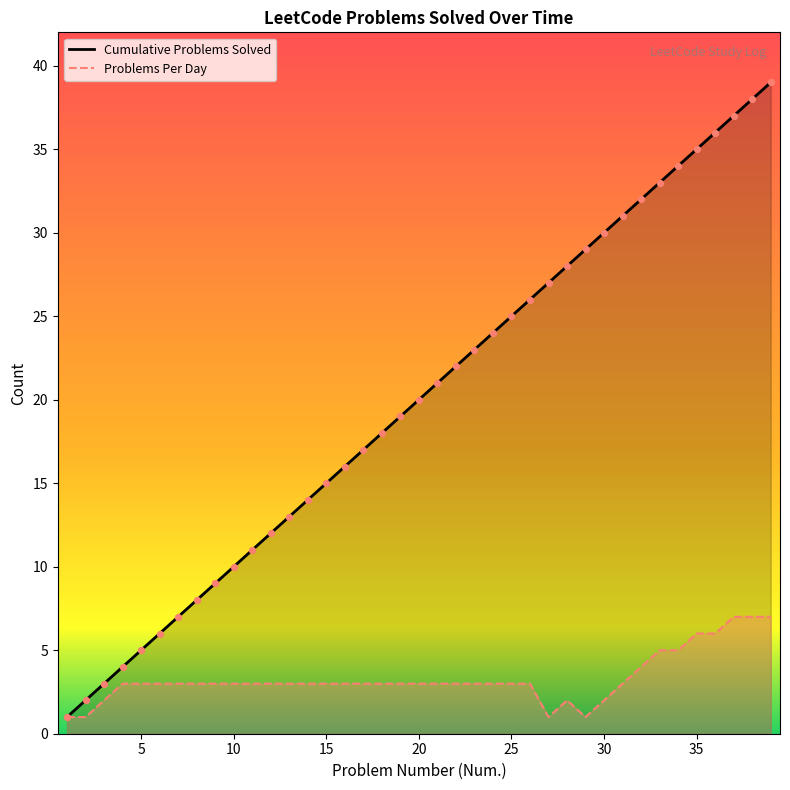

Which series has the largest total across all categories?

Cumulative Problems Solved